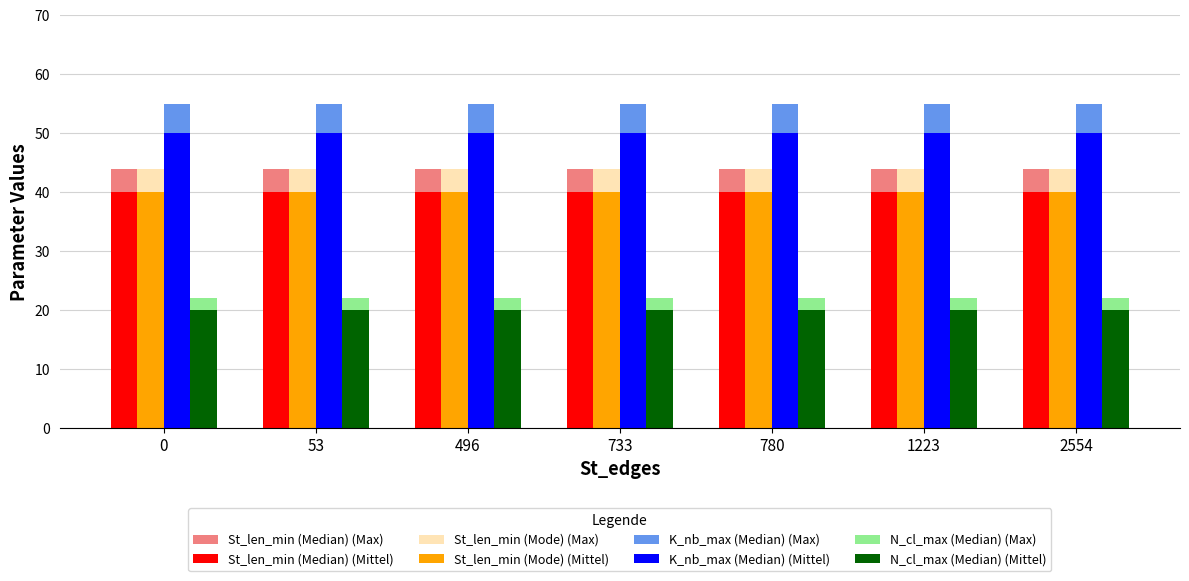

What is the highest value of the N_cl_max (Median) (Mittel) series?

20.0